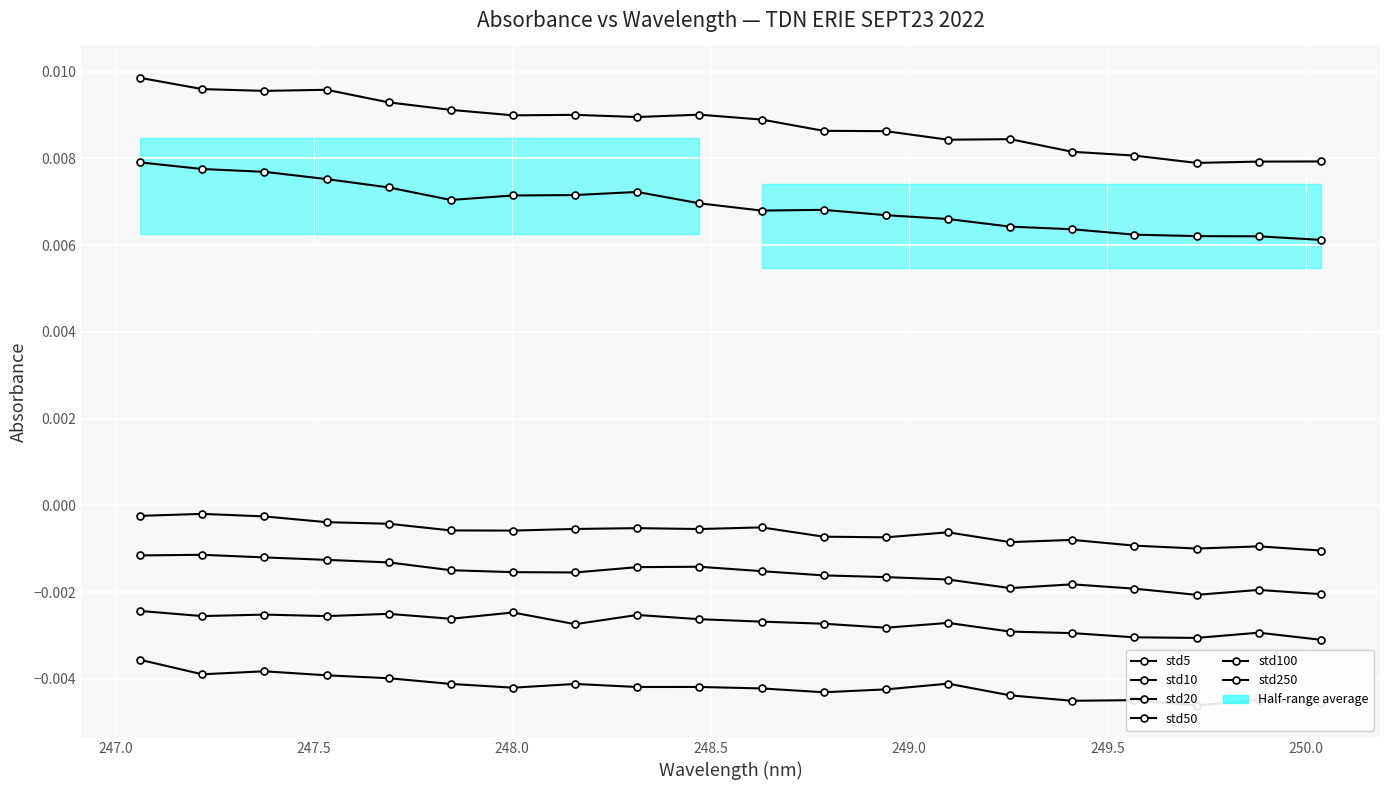

The std20 series shows -0.0 at 249.0. True or false?

True